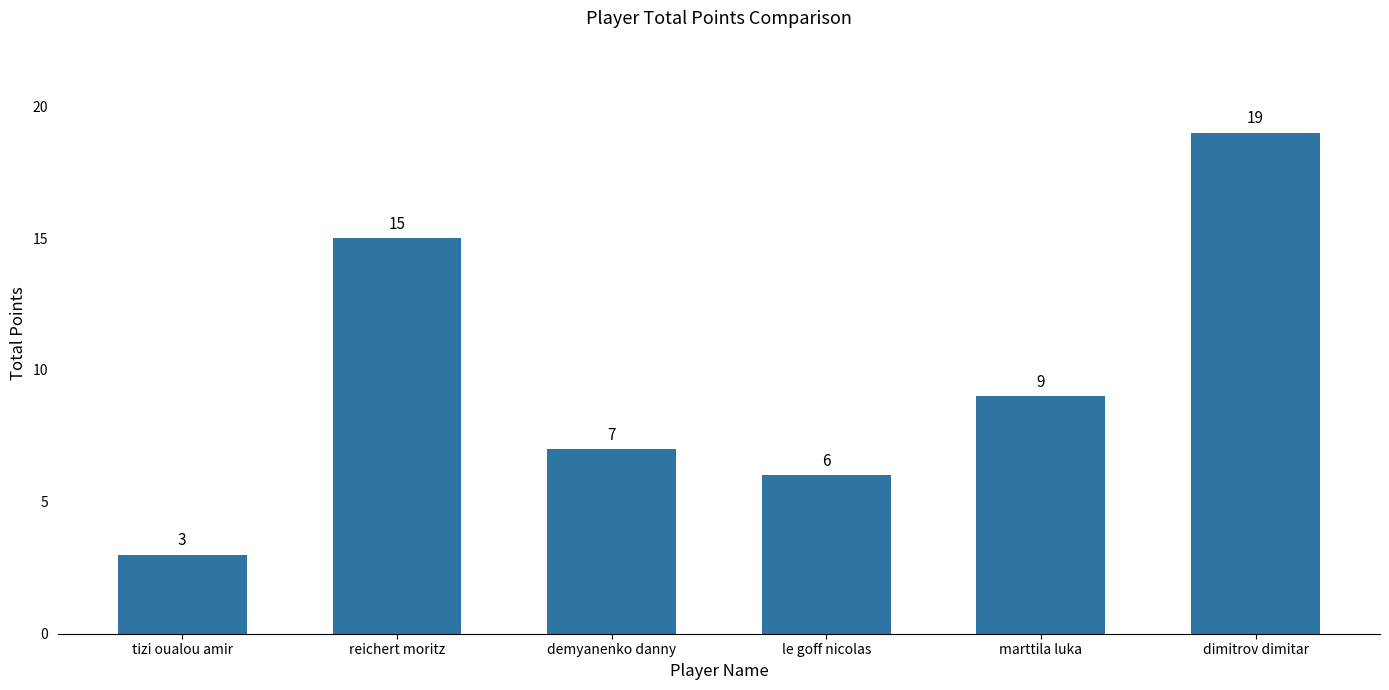

Reading left to right, extract all data points from this chart.

3	15	7	6	9	19